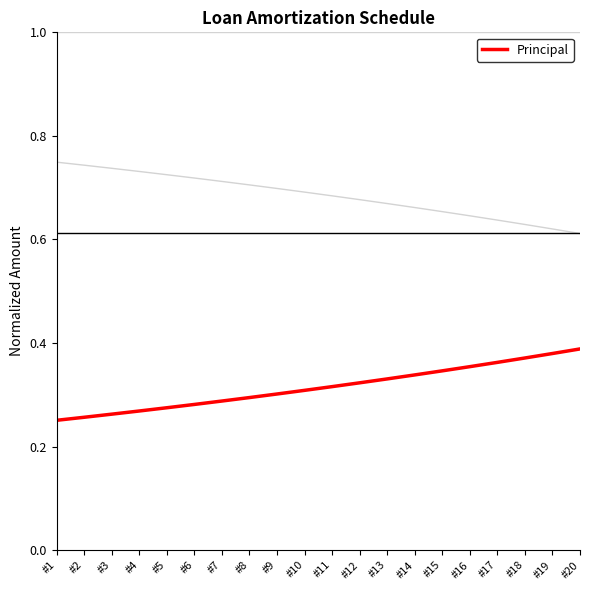

Does the chart have visible grid lines?

No